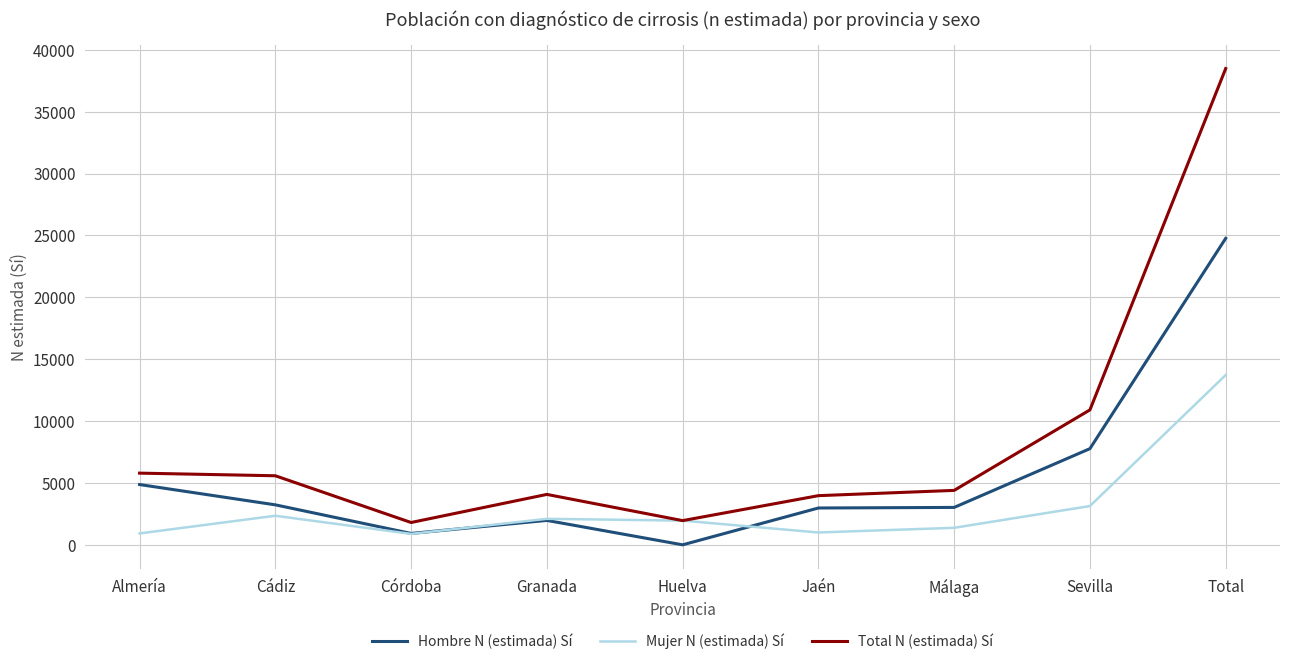

What is the difference between the maximum and second lowest values in the Mujer N (estimada) Sí series?

12798